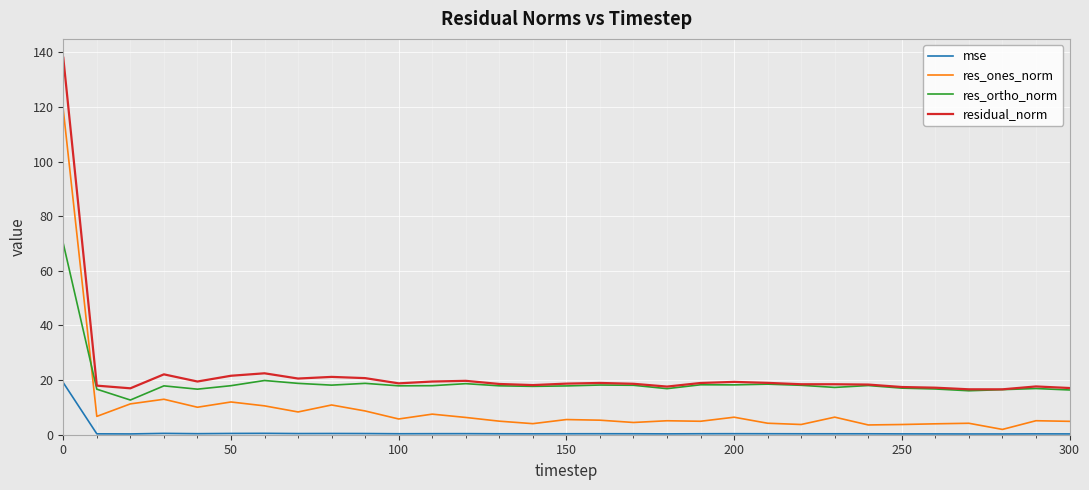

What is the difference between the second highest and minimum values in the res_ones_norm series?

11.0